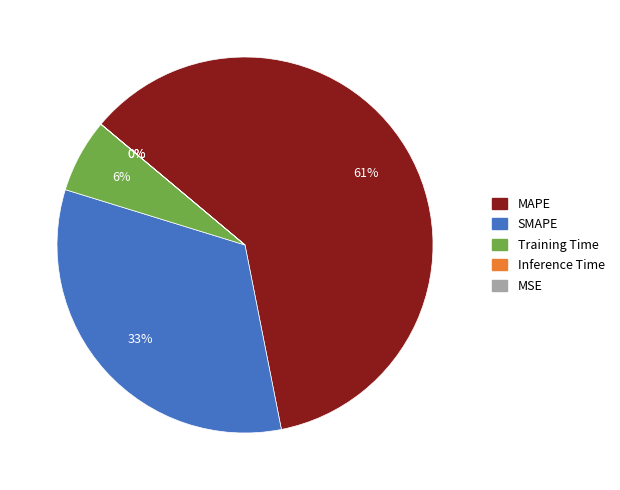

To the nearest percent, what is the average slice percentage?

20%